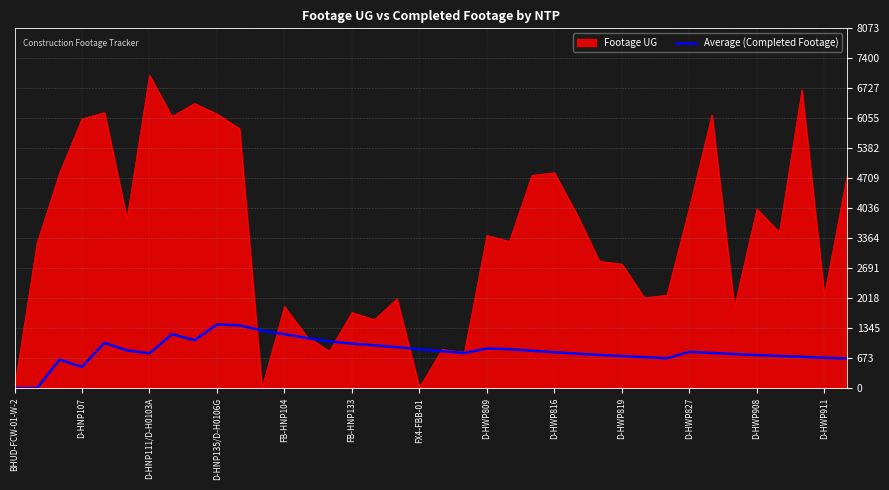

Which series has the widest spread of values?

Footage UG